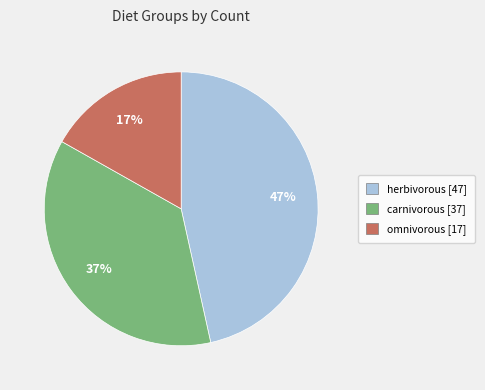

Is it true that herbivorous is 47% of the pie?

True